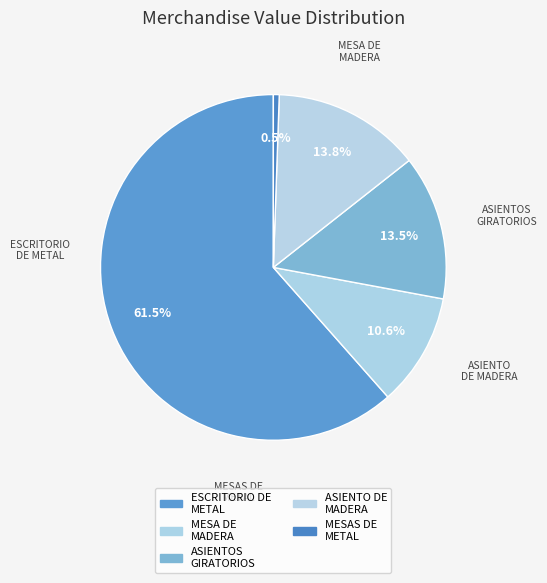

How many segments does this pie chart have?

5